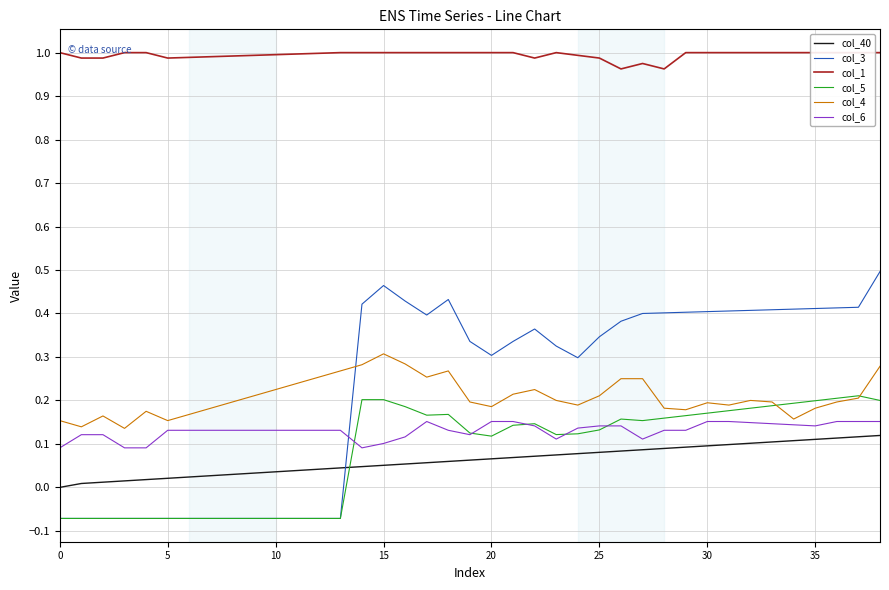

How many intersections are there between col_5 and col_6?

5